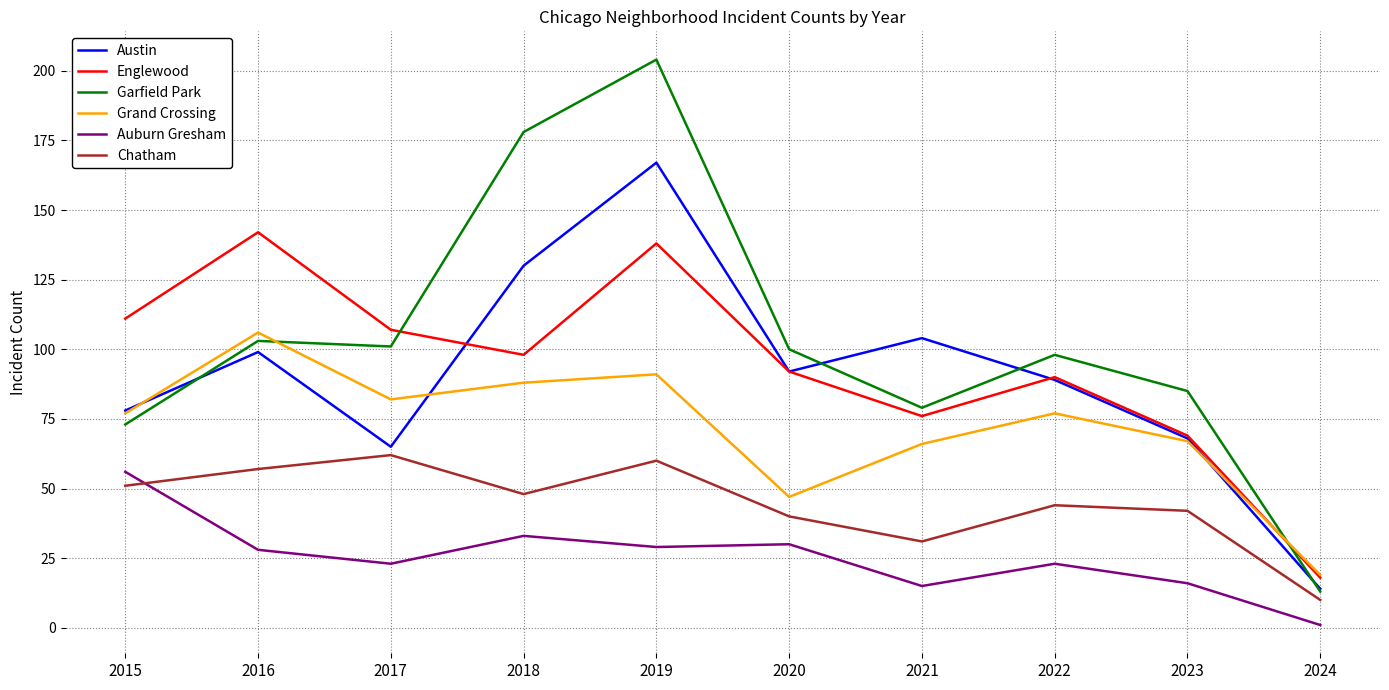

True or false: Grand Crossing and Chatham cross at least once.

False